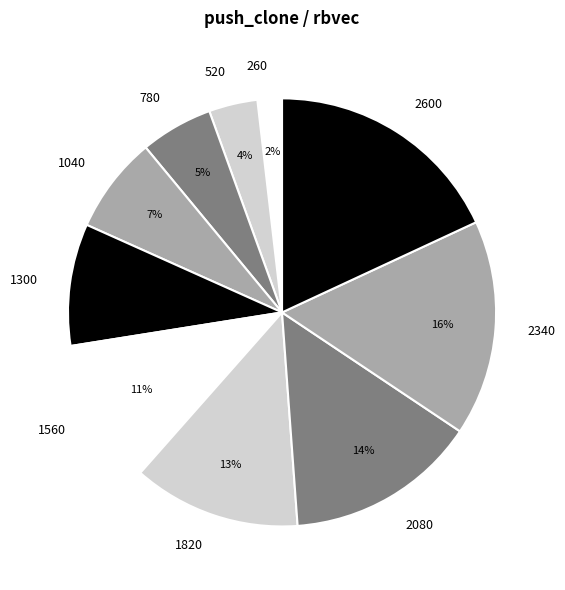

To the nearest percent, what is the combined percentage of 1300 and 1560?

20%